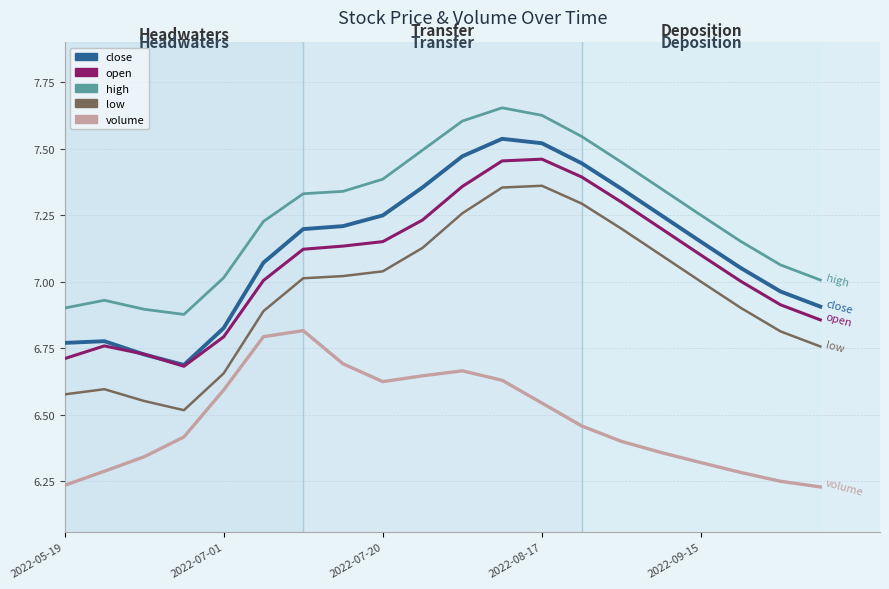

Which series has the largest total across all categories?

high